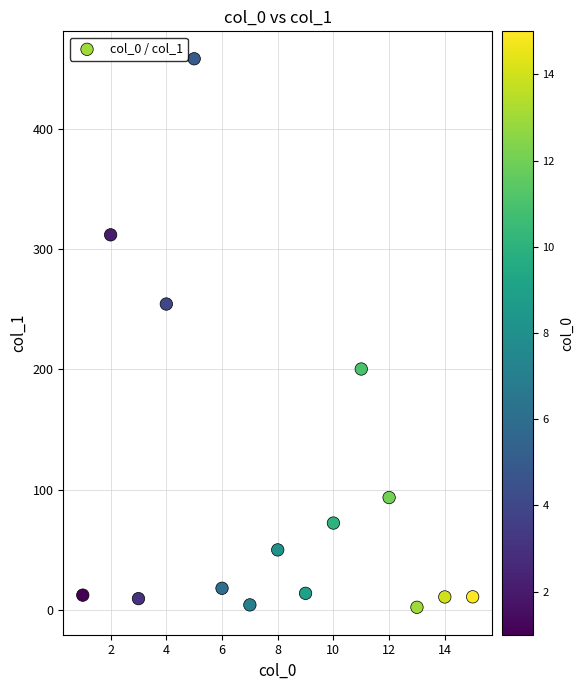

What Y value in the scatter plot is closest to 230?

254.2